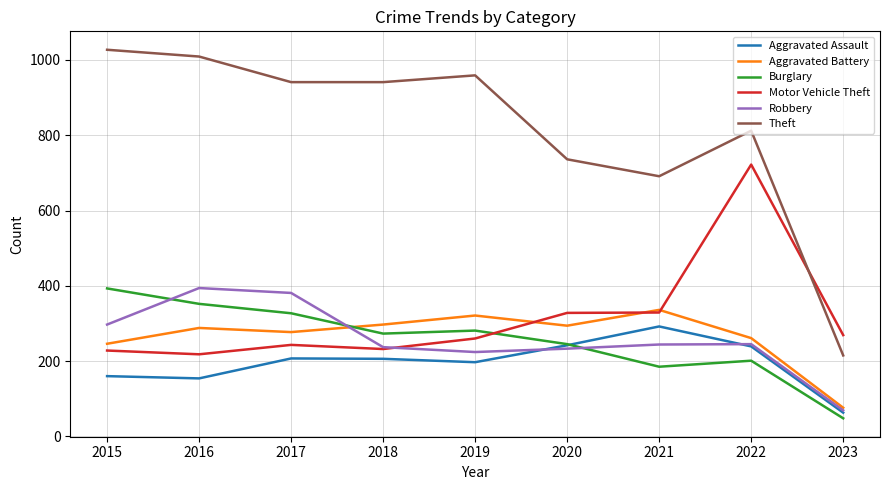

What are all the series names shown in the legend?

Aggravated Assault, Aggravated Battery, Burglary, Motor Vehicle Theft, Robbery, Theft